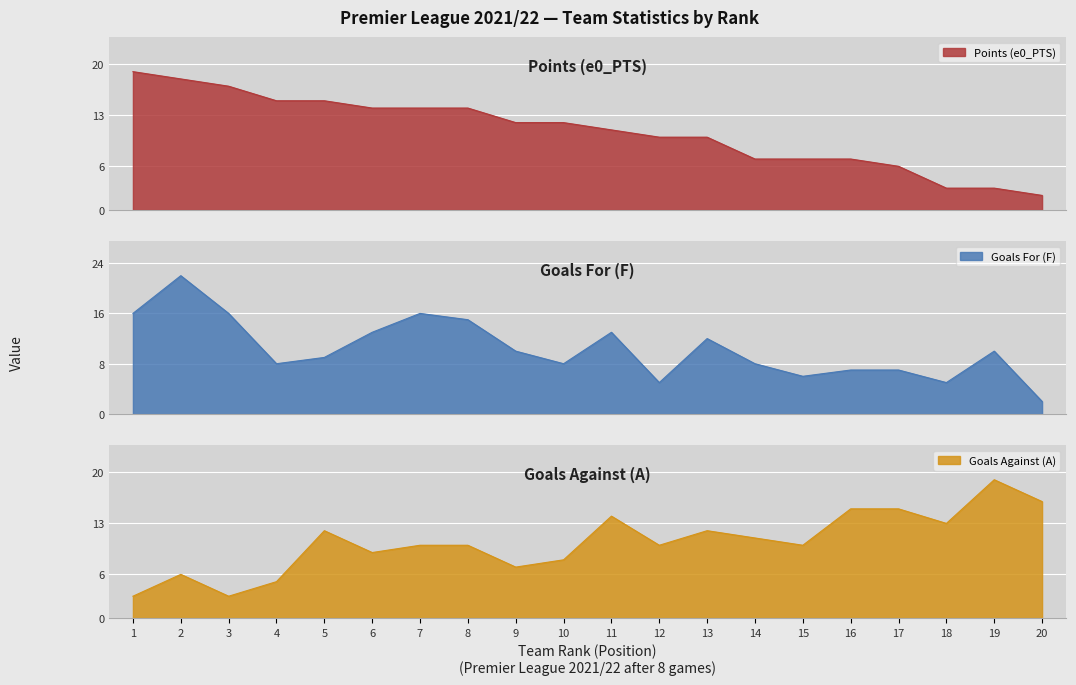

Between 16 and 17, which series saw the biggest shift?

Points (e0_PTS)